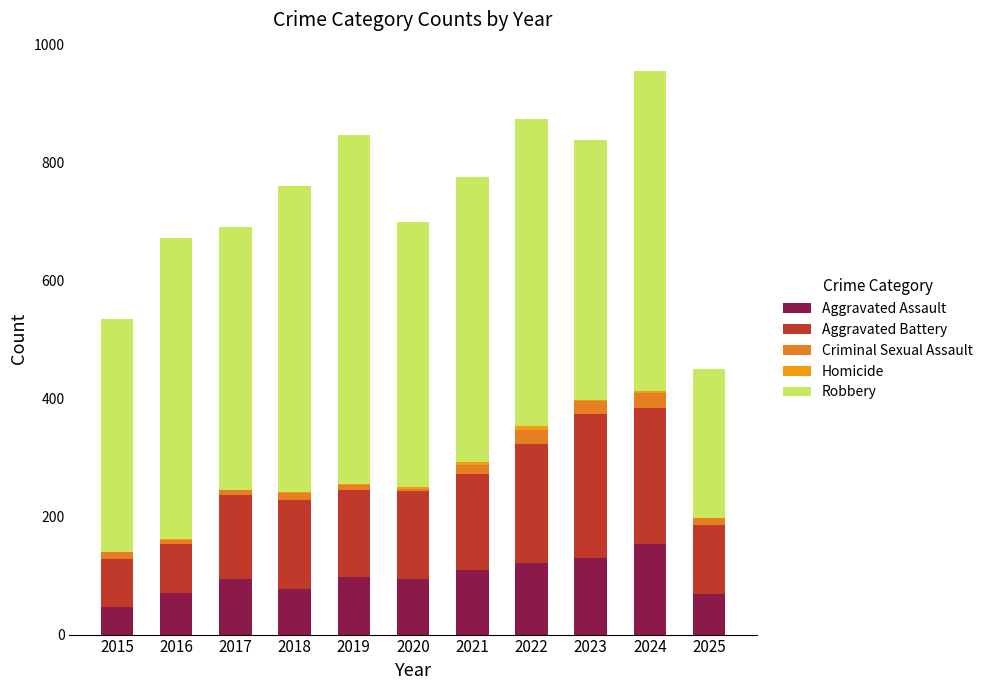

Where does the Aggravated Assault series first go above 95?

2019